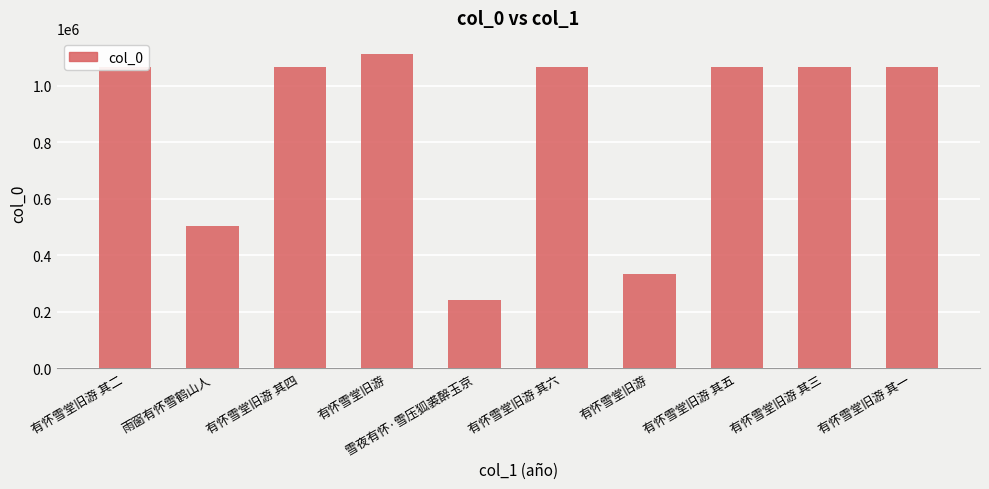

Are the bars horizontal?

No